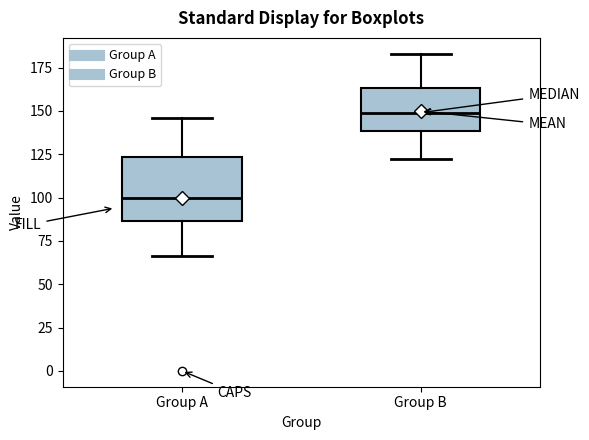

Which box's median line is the lowest?

Group A